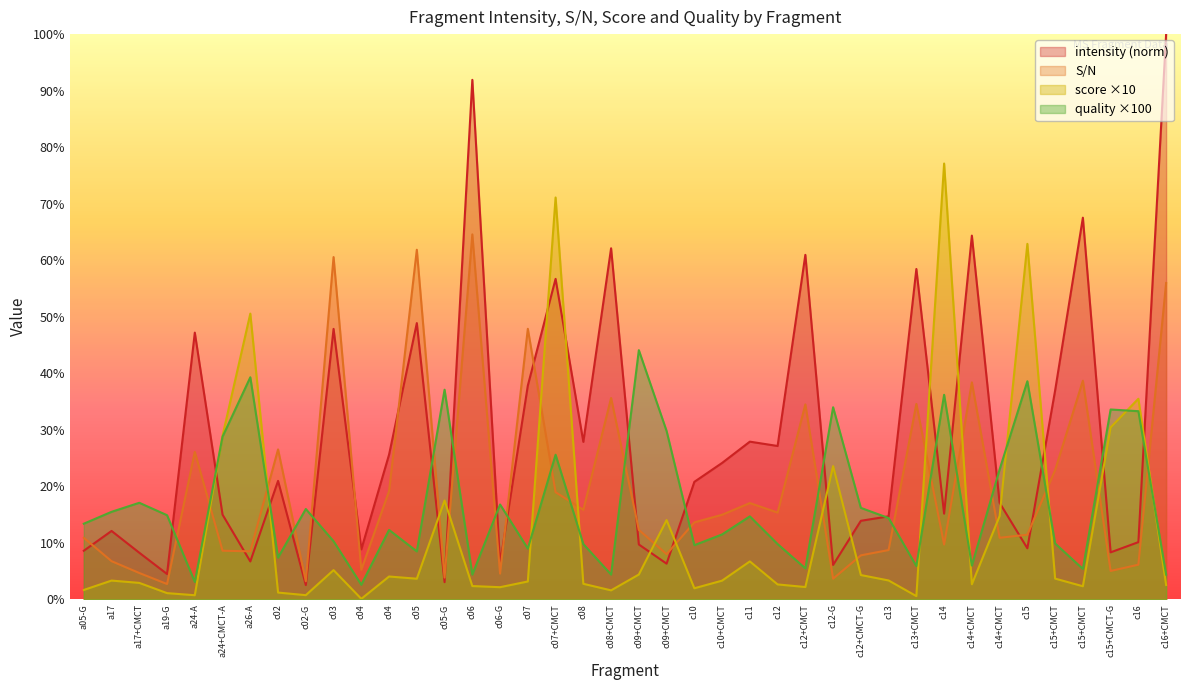

The score series shows 5.2 at c03. True or false?

True